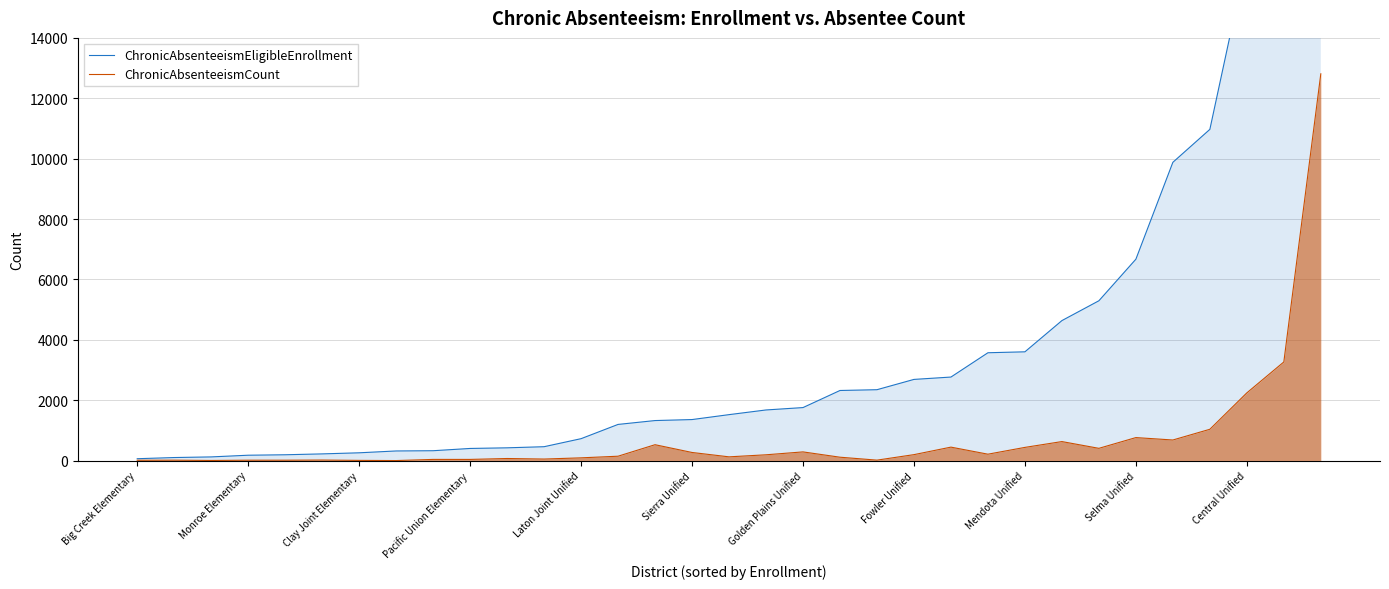

Rank the series by their average value, from highest to lowest.

ChronicAbsenteeismEligibleEnrollment, ChronicAbsenteeismCount